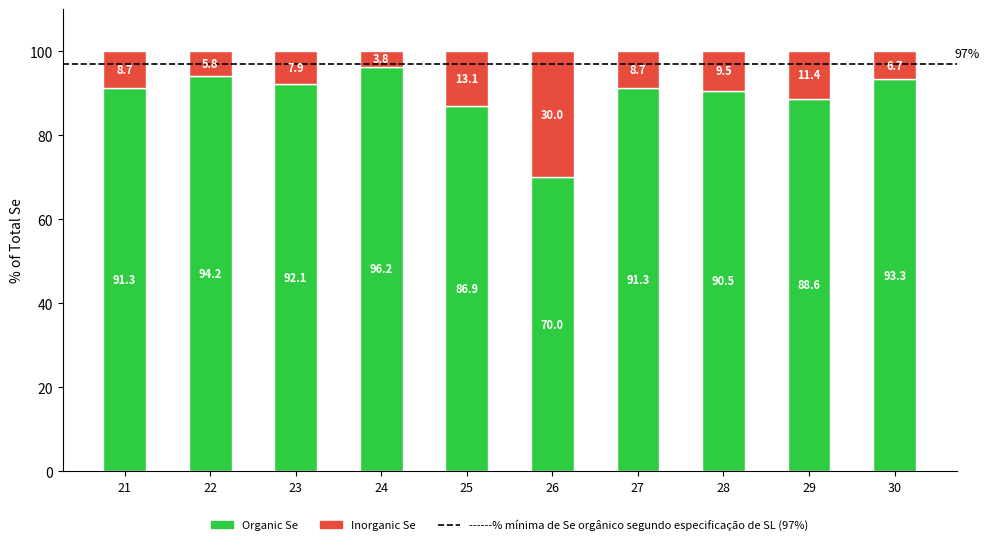

At which label does Organic Se reach its minimum?

26